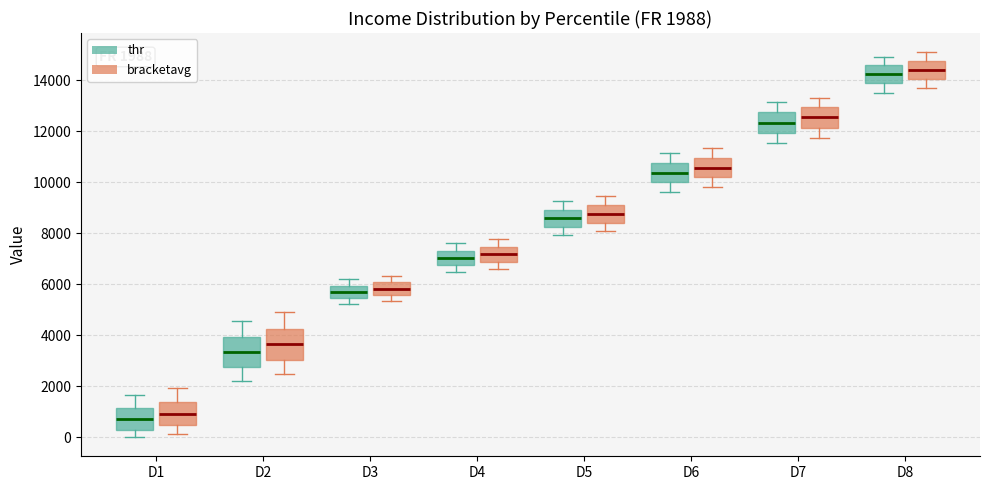

Which box has the lowest median line?

D1 (thr)